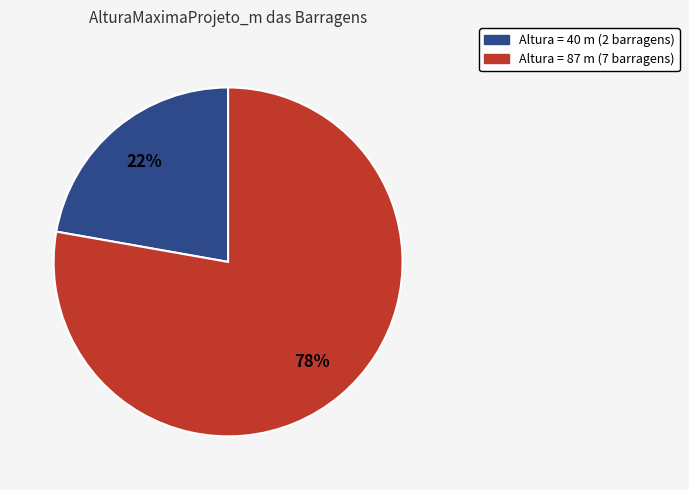

Is it true that Altura = 87 m (7 barragens) is 86% of the pie?

False